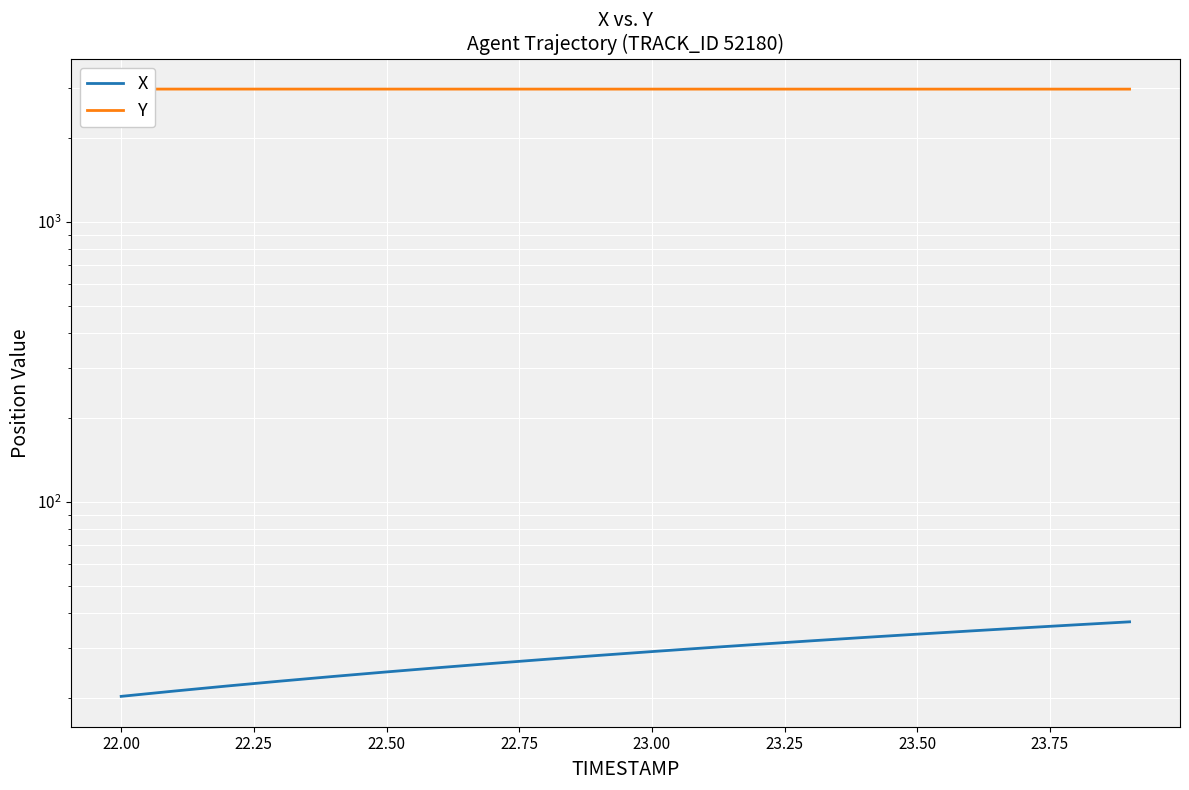

Which series has the largest range (max minus min)?

X